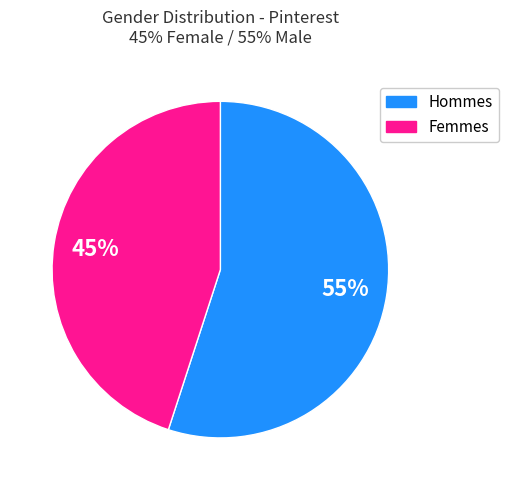

To the nearest percent, what is the difference between the largest and smallest slice percentages?

10%